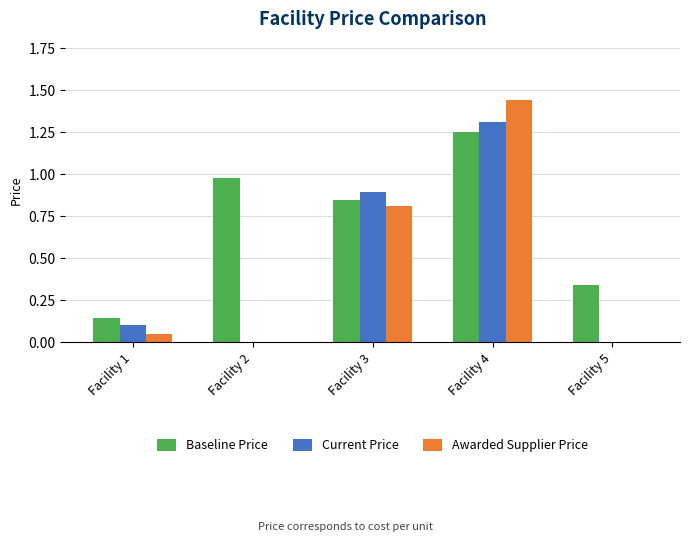

What value does the Current Price series have at Facility 3?

0.9